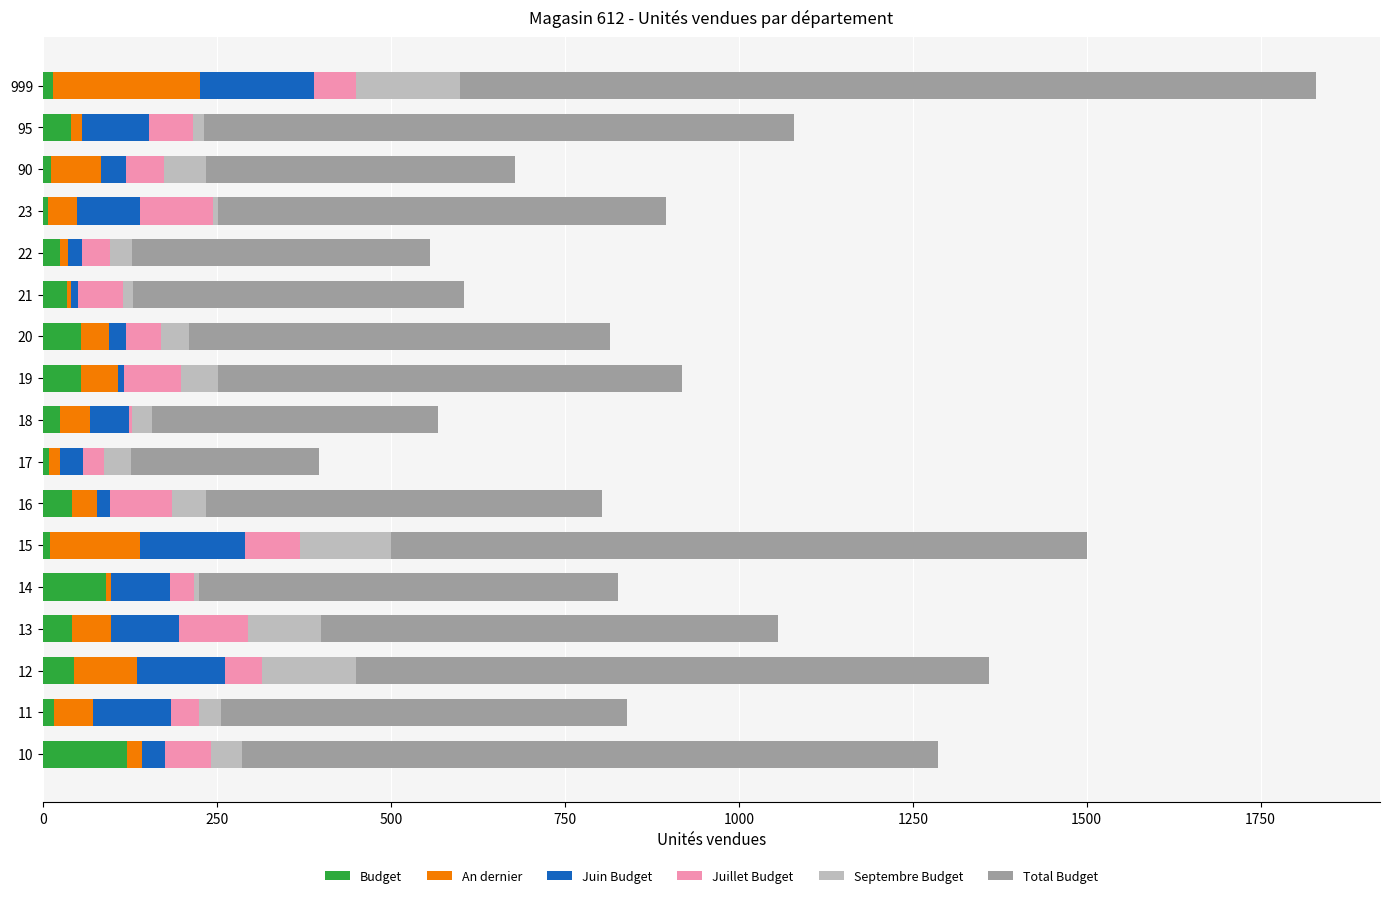

At which category is the sum across all series the highest?

999